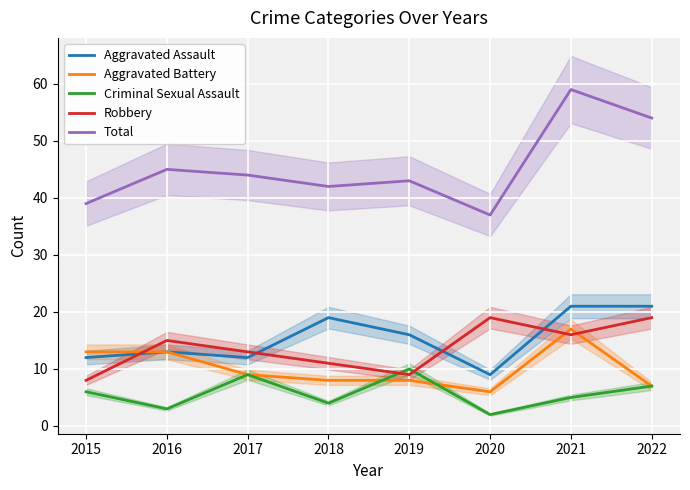

Where is Aggravated Assault nearest to the value 15?

2019